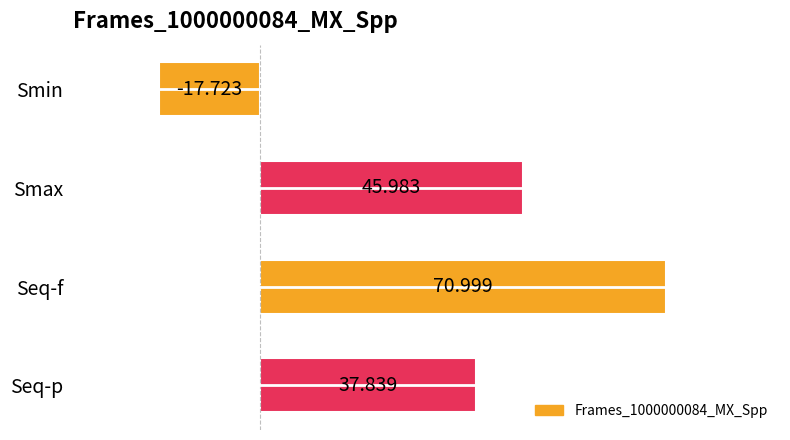

Between Smin and Smax, which is larger?

Smax